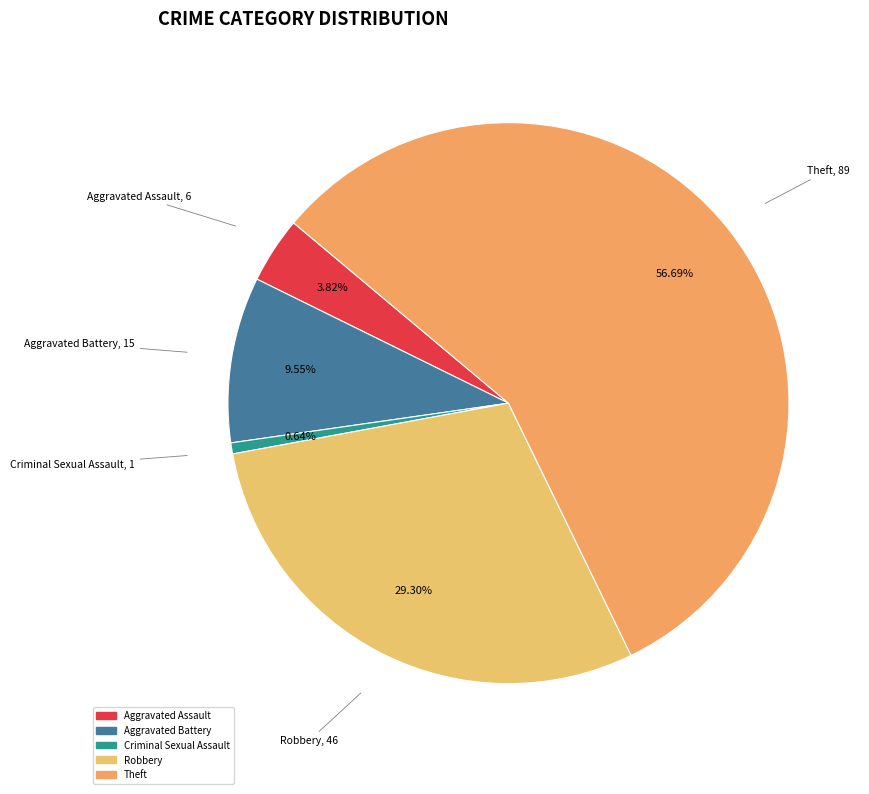

Approximately how many times larger is the value at Aggravated Battery compared to Criminal Sexual Assault?

15.0